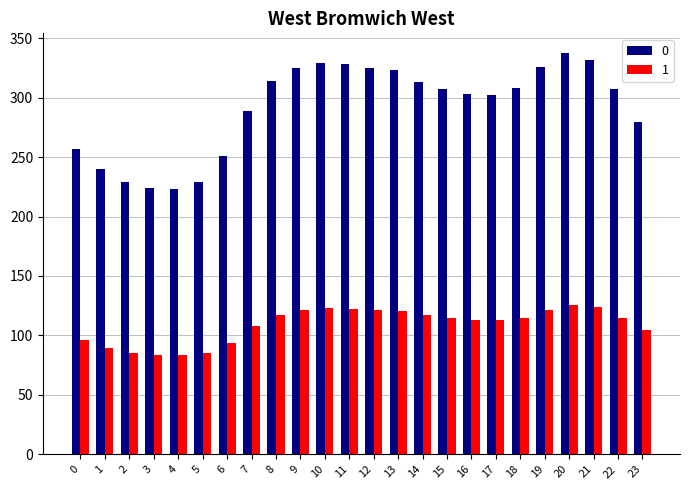

How many bars are there in total?

48